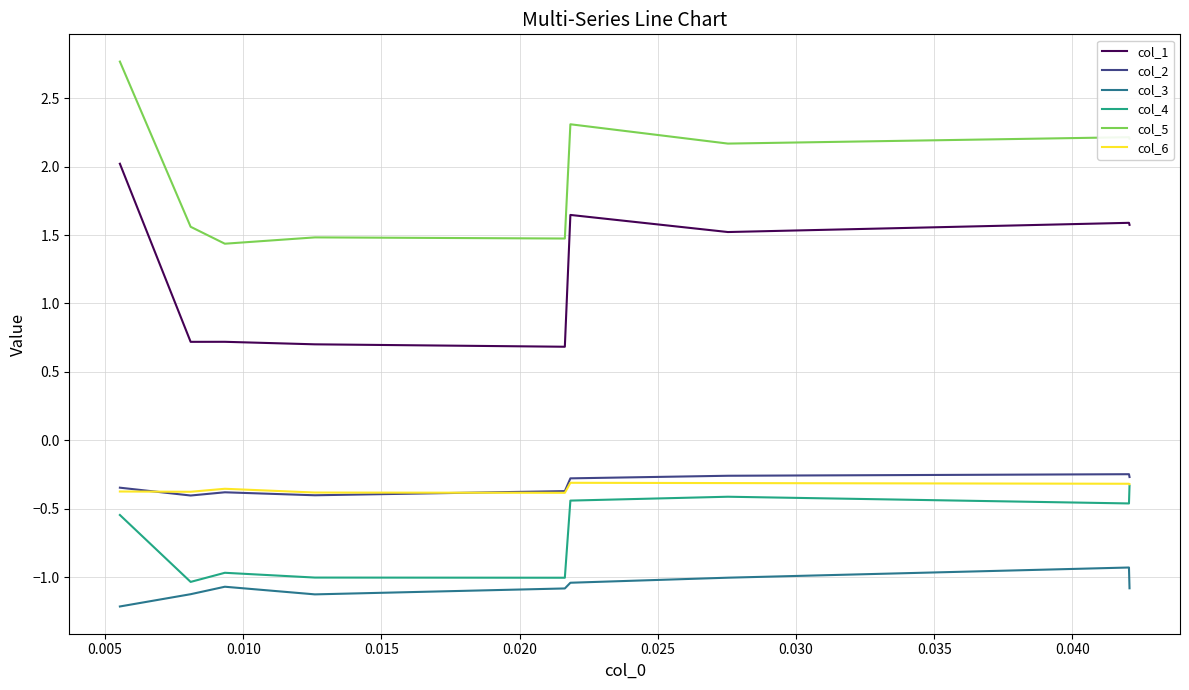

True or false: col_4 and col_1 intersect in this chart.

False